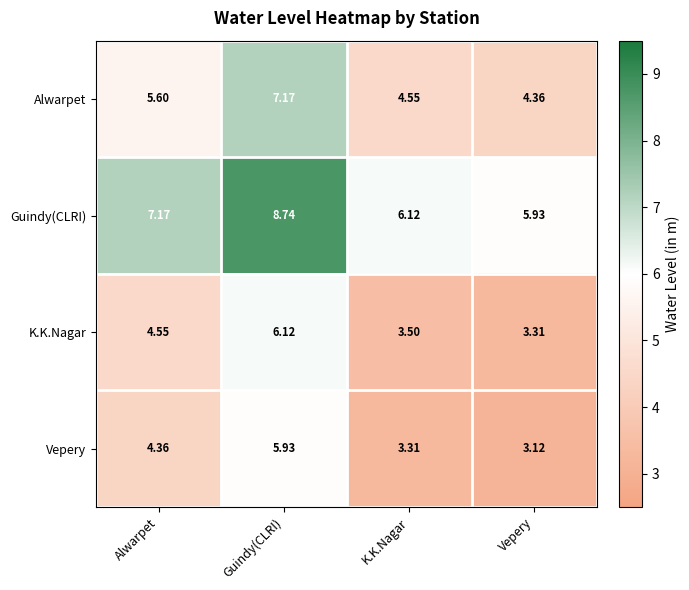

Is the value of Alwarpet at K.K.Nagar greater than the value of K.K.Nagar at K.K.Nagar?

Yes